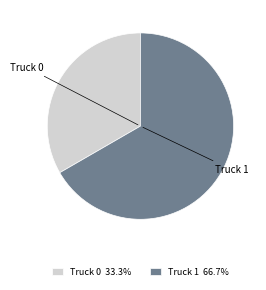

Combined, do Truck 0 and Truck 1 account for over 50%?

Yes